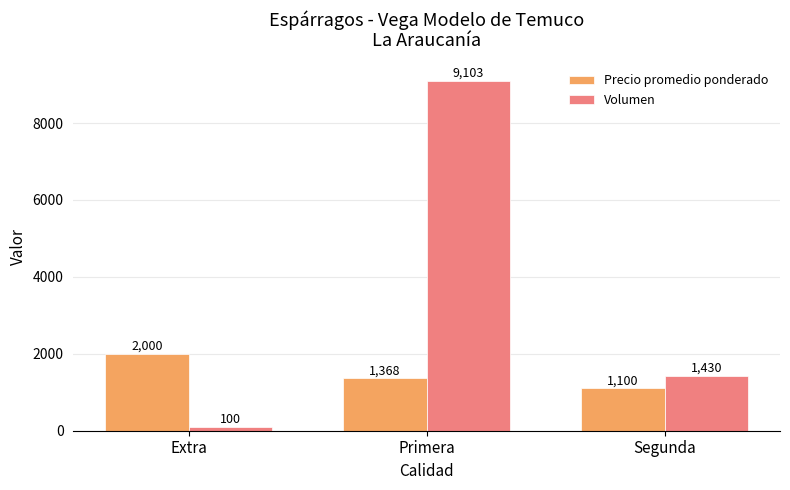

Which series has the largest total across all categories?

Volumen